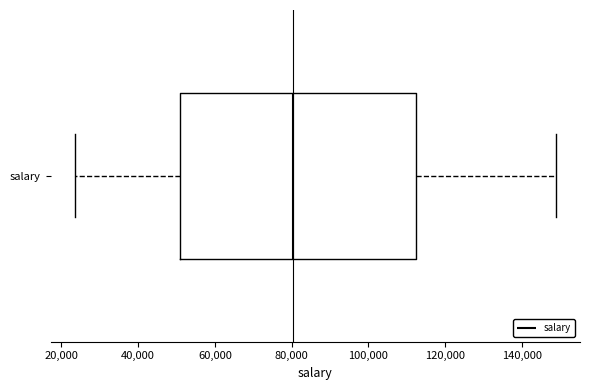

Read this box plot against the x-axis: the position of the median line, the range covered by the box, and the ends of both whiskers. The values are not printed on the chart, so give them approximately, as read against the axis.

median 80000, box 50000 to 112000, whiskers 24000 to 148000